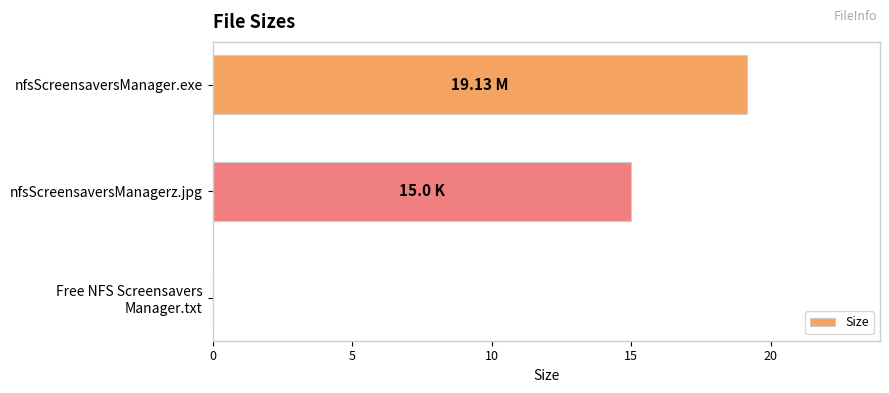

At which category does the chart reach its peak across all series?

nfsScreensaversManager.exe